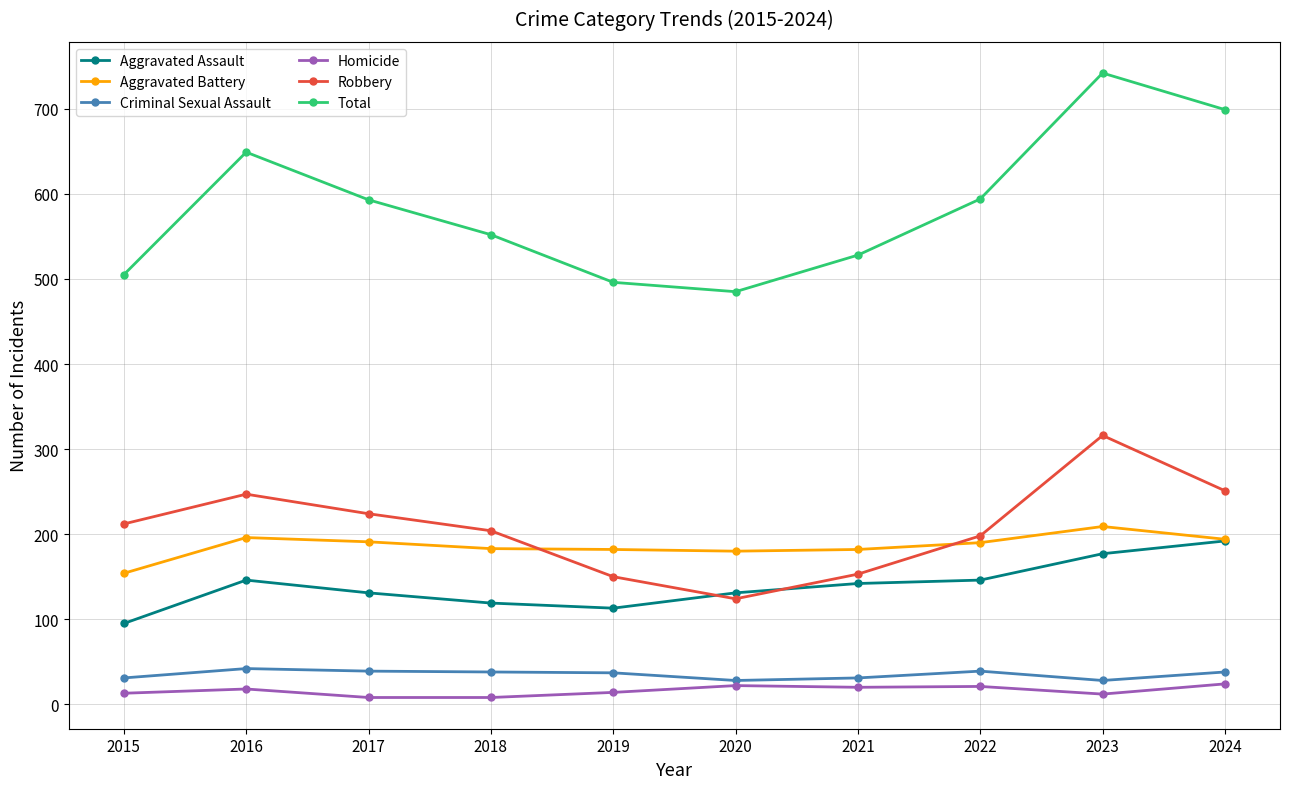

What is the difference between the Aggravated Assault values at 2022 and 2015?

51